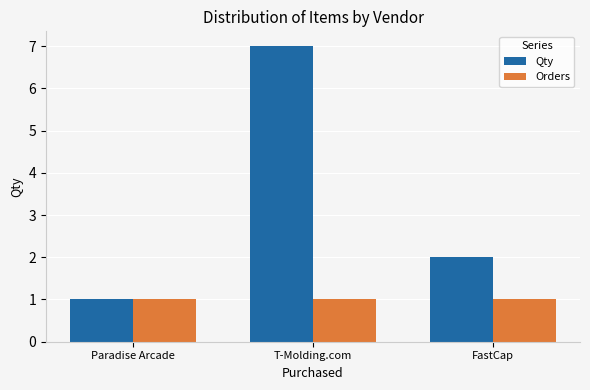

Where does the Qty series first go above 2?

T-Molding.com